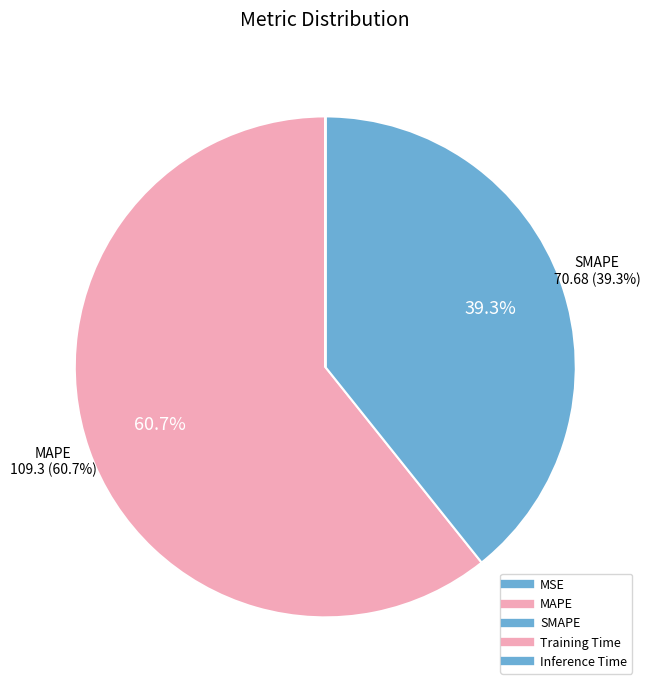

To the nearest percent, what is the difference between the largest and smallest slice percentages?

61%